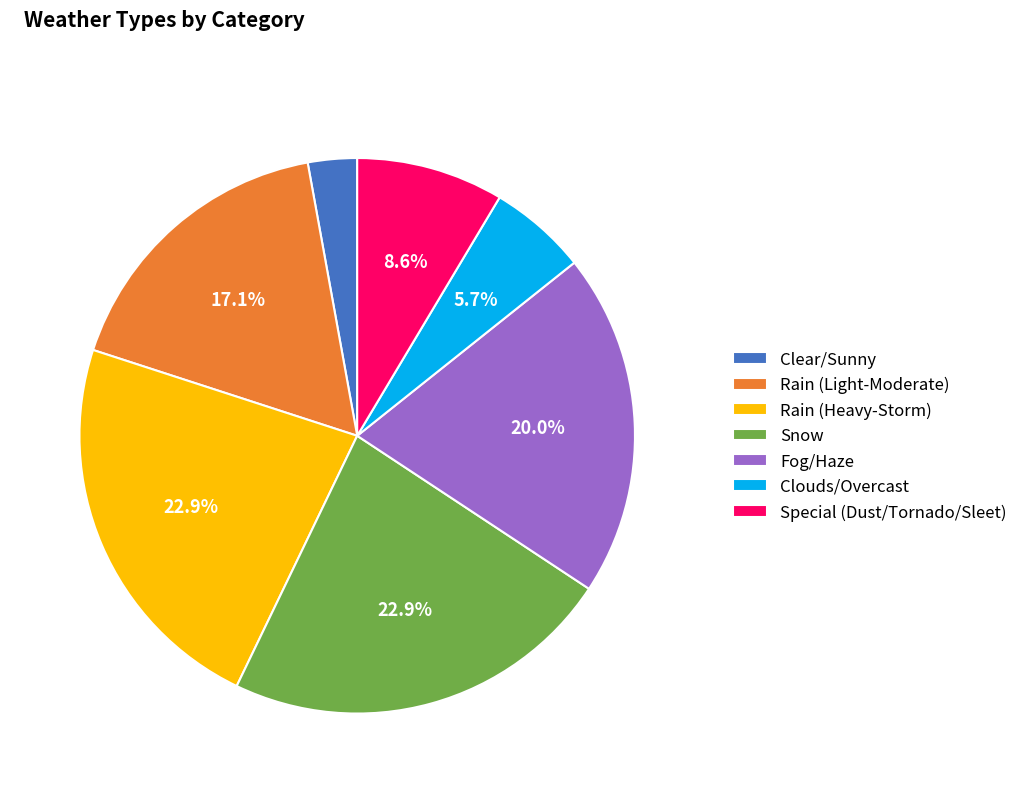

What is the ratio of the value at Rain (Light-Moderate) to the value at Clouds/Overcast?

3.0